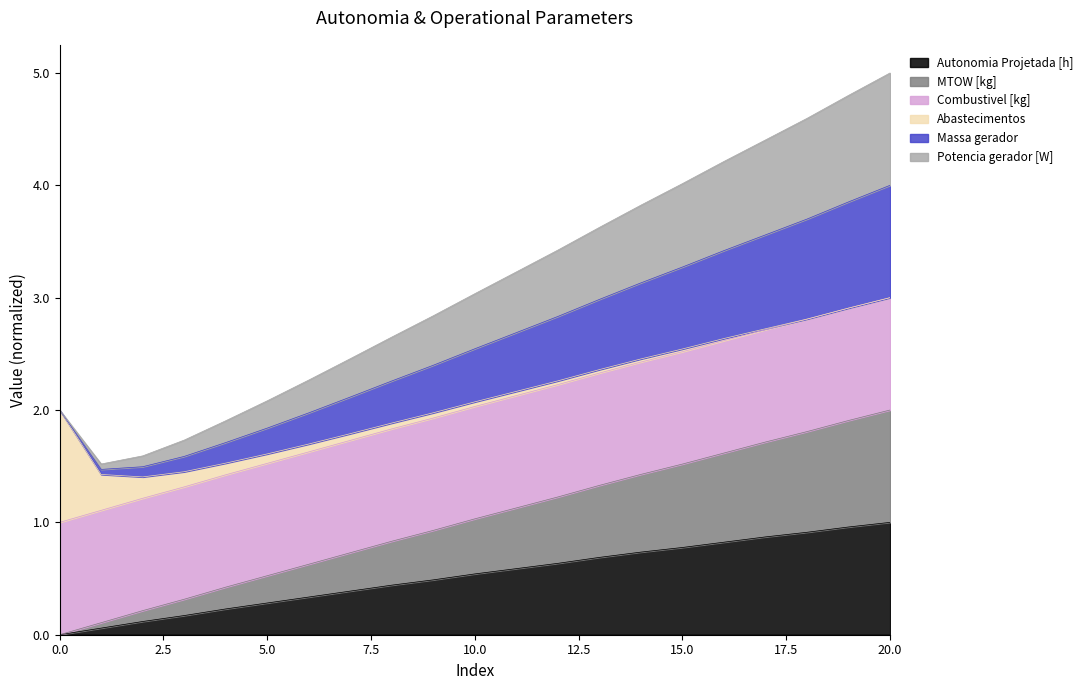

Is the value of Potencia gerador [W] at 12 greater than the value of Massa gerador at 7?

Yes